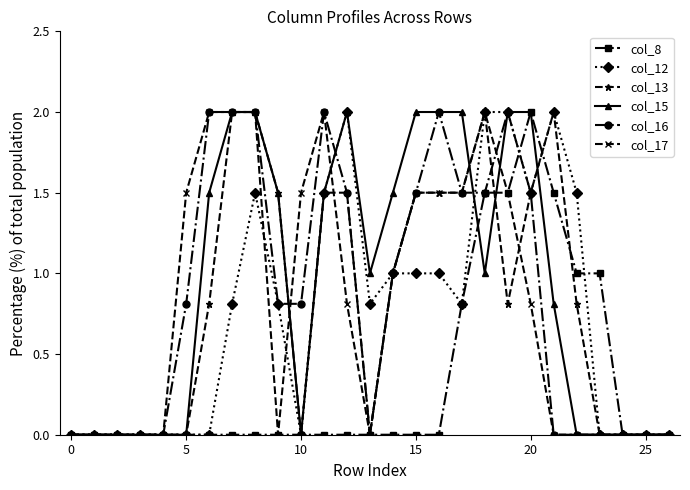

What is the value of the col_12 point at the 10th from the left?

0.8